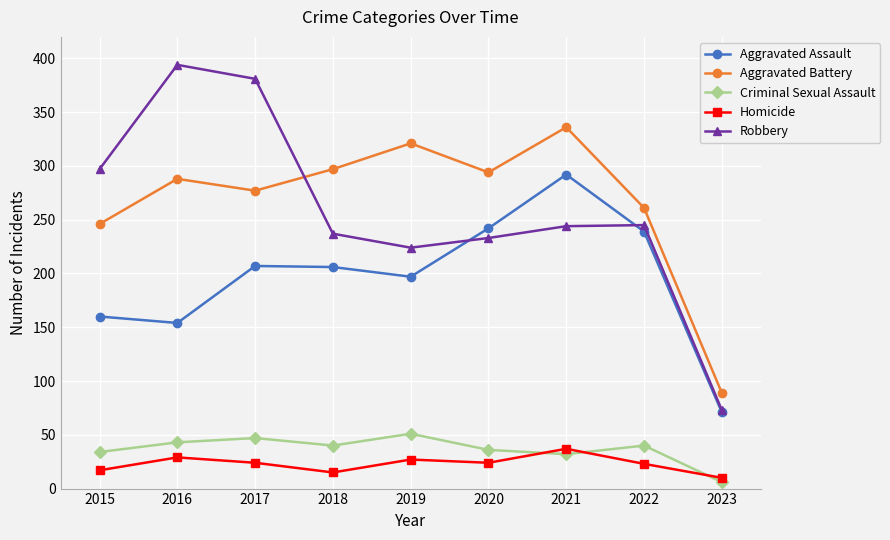

Is it true that Aggravated Battery equals 246 at 2015?

True